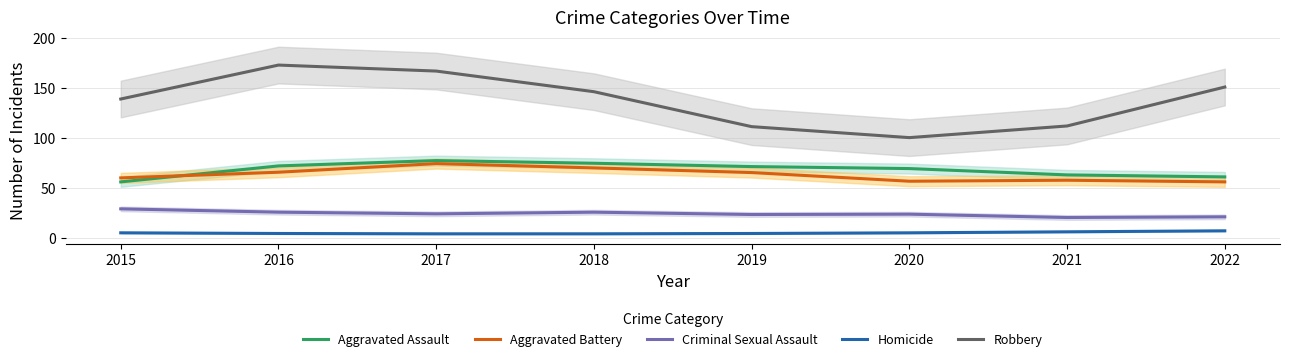

At how many categories does at least one series exceed 29?

8